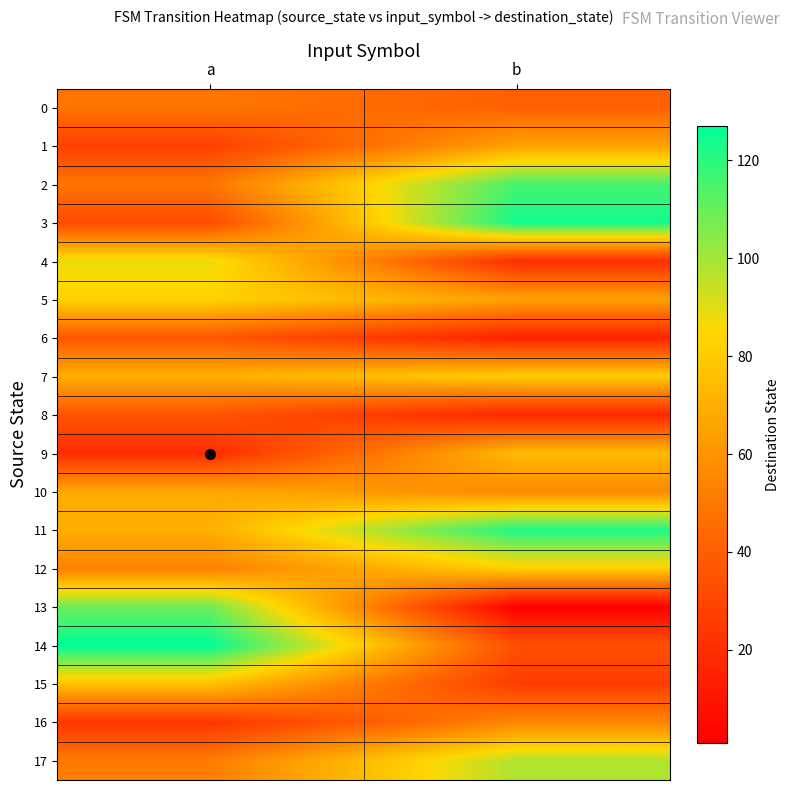

Reading left to right, list all the values displayed in this chart.

0: a=49	b=41
1: a=27	b=65
2: a=49	b=115
3: a=32	b=124
4: a=88	b=20
5: a=83	b=65
6: a=37	b=15
7: a=70	b=81
8: a=36	b=17
9: a=19	b=74
10: a=68	b=56
11: a=70	b=122
12: a=53	b=82
13: a=109	b=1
14: a=127	b=34
15: a=77	b=26
16: a=23	b=55
17: a=51	b=98